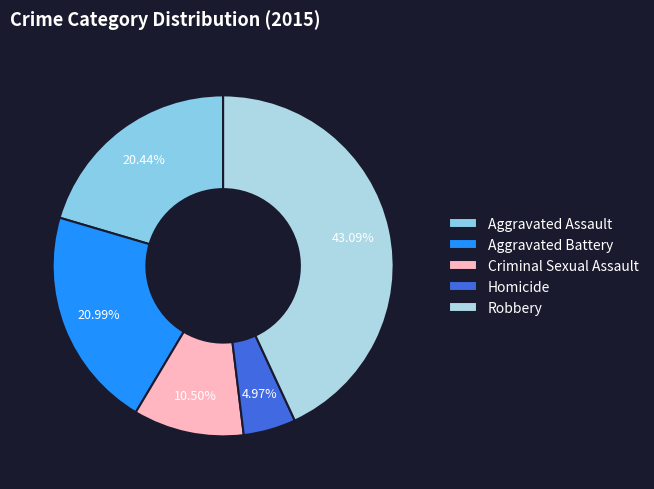

To the nearest percent, what portion does Aggravated Assault represent?

20%